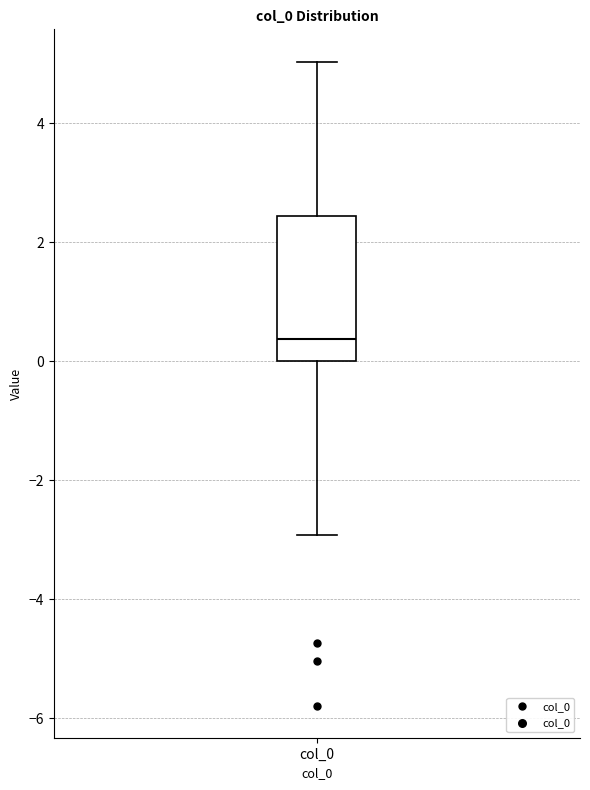

Read this box plot against the y-axis: the position of the median line, the range covered by the box, and the ends of both whiskers. The values are not printed on the chart, so give them approximately, as read against the axis.

median 0.4, box 0.0 to 2.4, whiskers -3.0 to 5.0